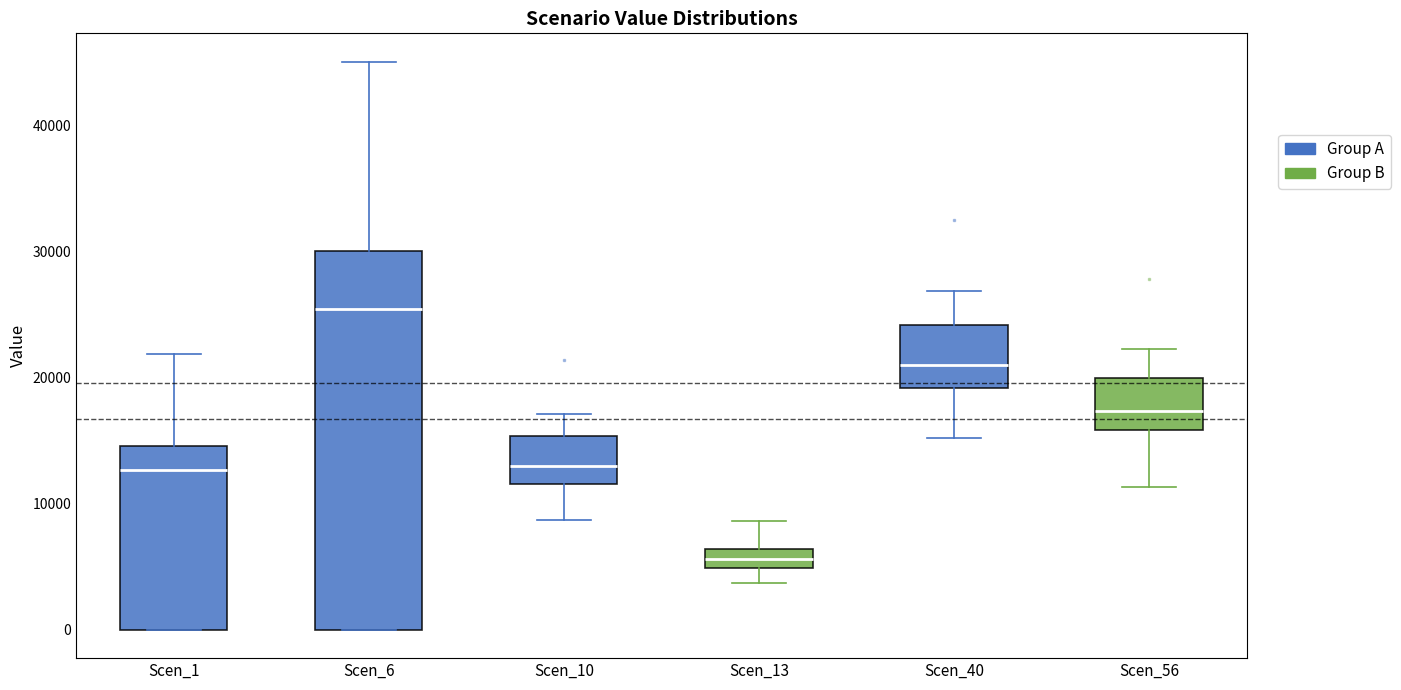

Which box's median line is the highest?

Scen_6